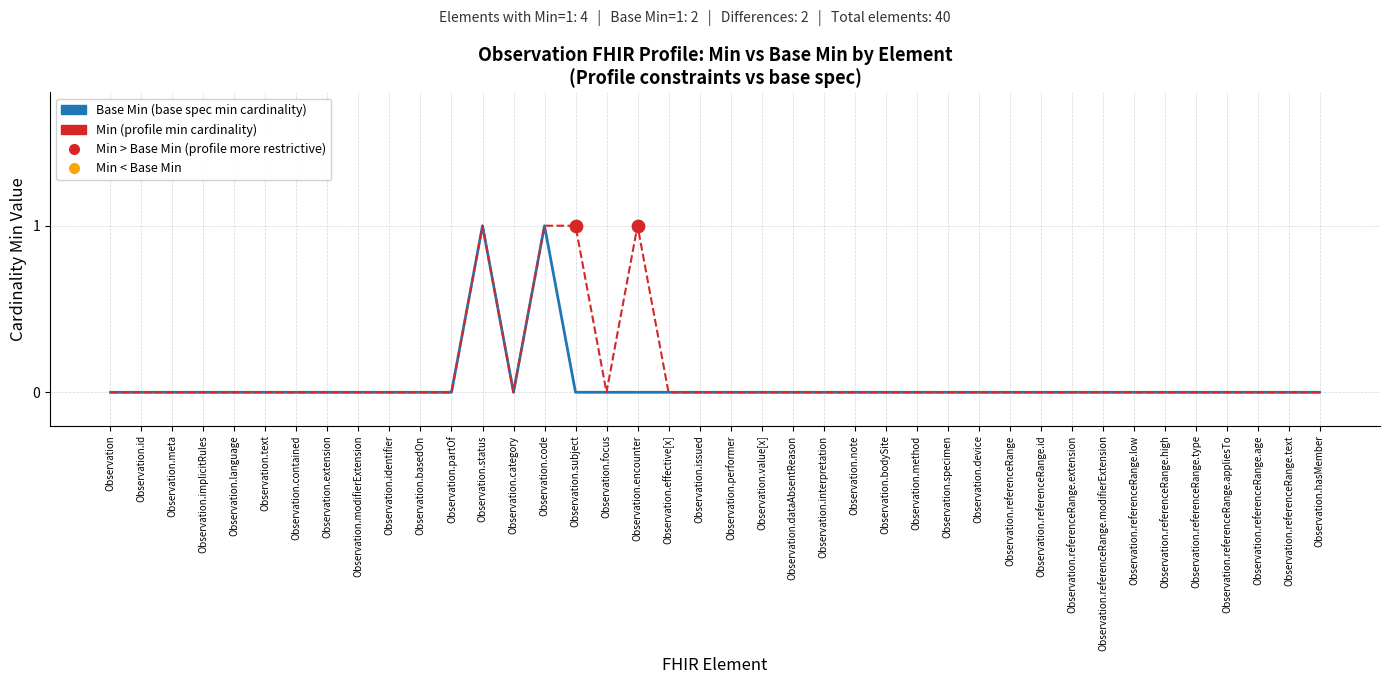

What position from the left is Observation.contained?

7